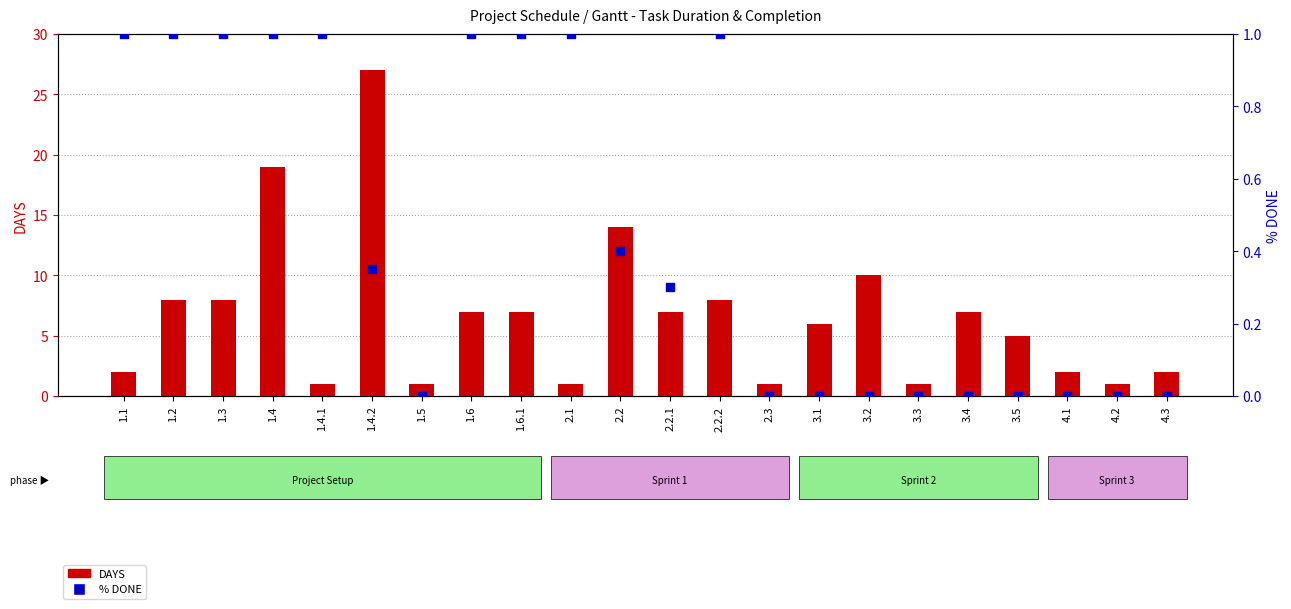

Is the value of % DONE at 4.3 greater than the value of DAYS at 3.4?

No